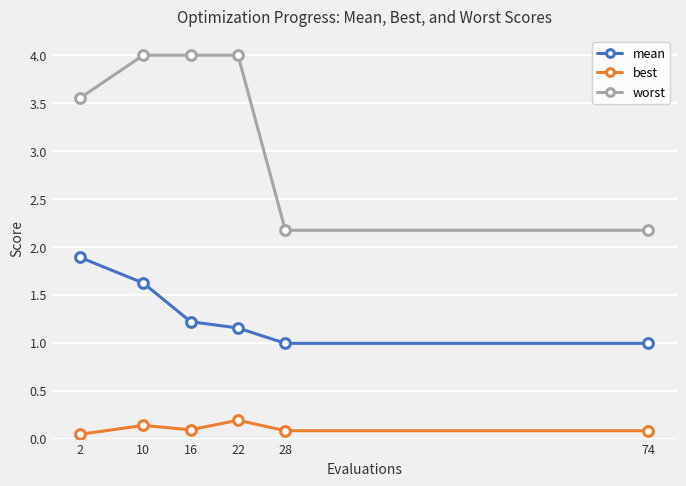

At which label does mean first exceed 1?

2